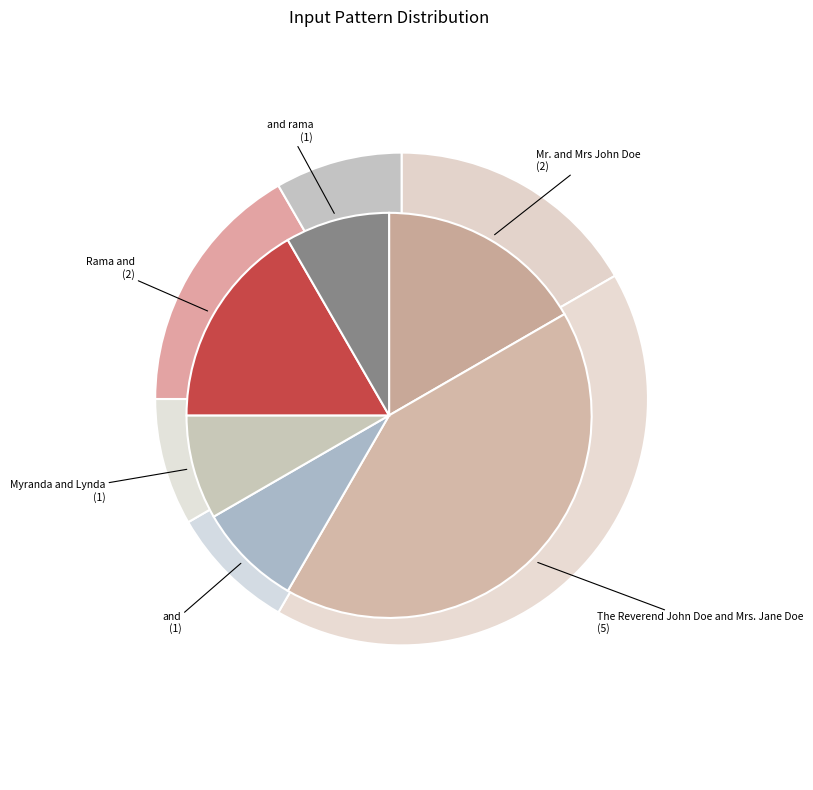

To the nearest percent, what is the difference between the and and The Reverend John Doe and Mrs. Jane Doe slice percentages?

33%